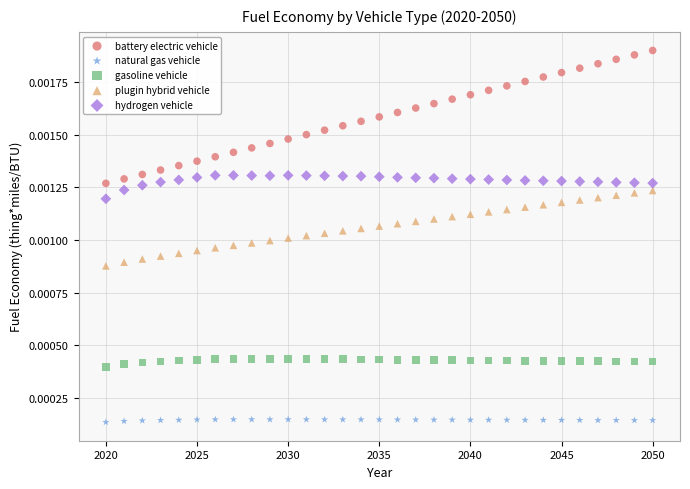

What are all the series names shown in the legend?

battery electric vehicle, natural gas vehicle, gasoline vehicle, plugin hybrid vehicle, hydrogen vehicle